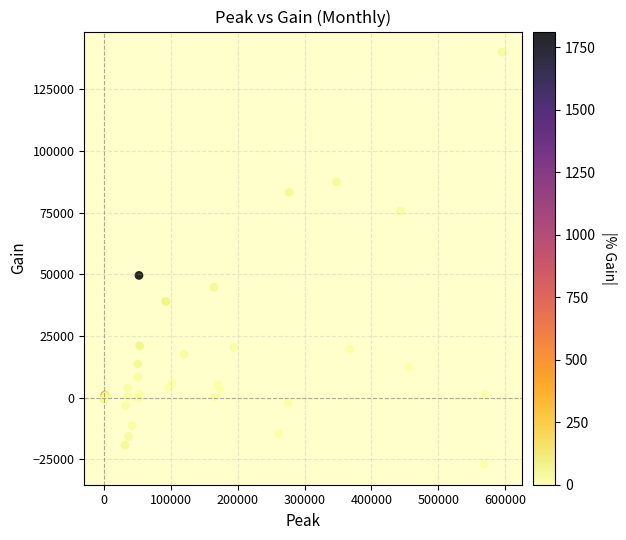

What Y value in the scatter plot is closest to 56524?

49529